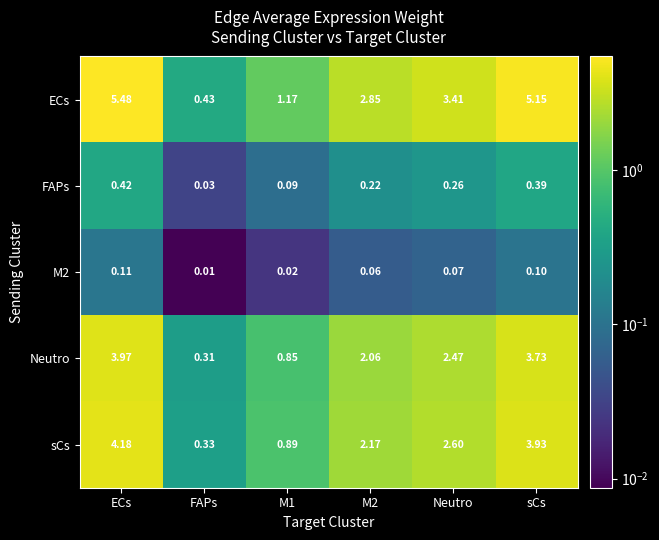

At which label does Neutro reach its peak?

ECs